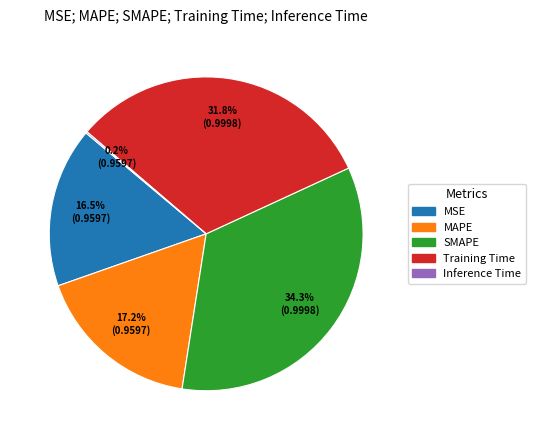

To the nearest percent, what percentage of the pie is MAPE?

17%